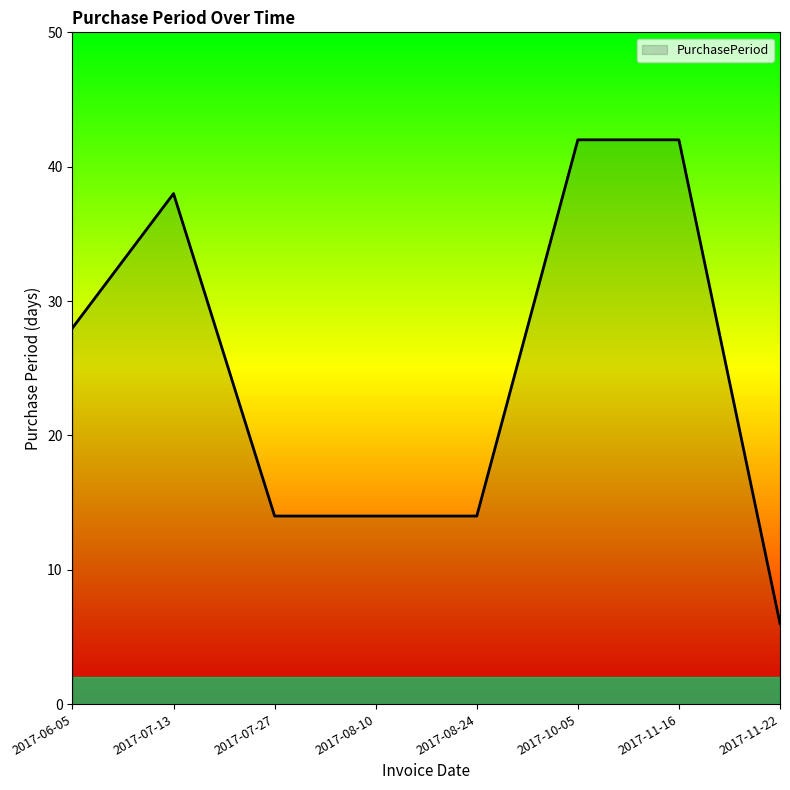

Reading left to right, transcribe all the data shown in this chart.

2017-06-05=28	2017-07-13=38	2017-07-27=14	2017-08-10=14	2017-08-24=14	2017-10-05=42	2017-11-16=42	2017-11-22=6